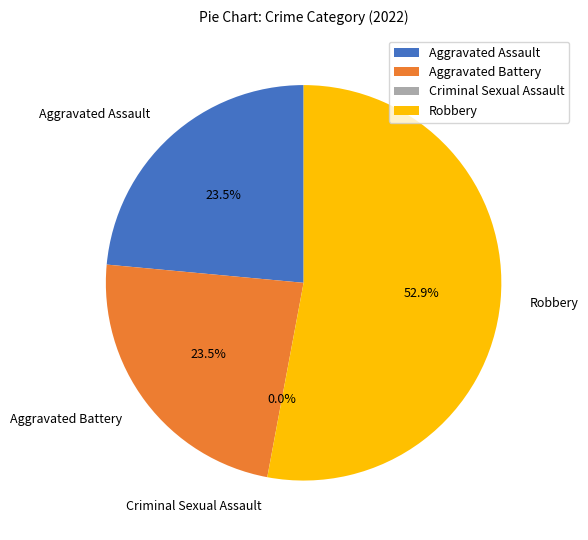

Between Aggravated Assault and Aggravated Battery, which is larger?

Aggravated Assault